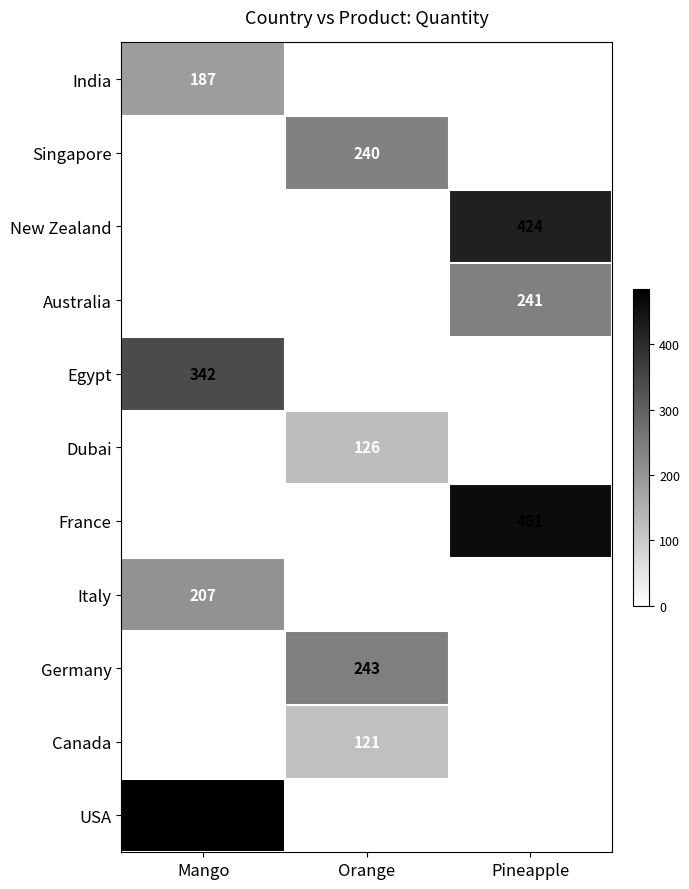

Which category has the highest value in the Dubai series?

Orange